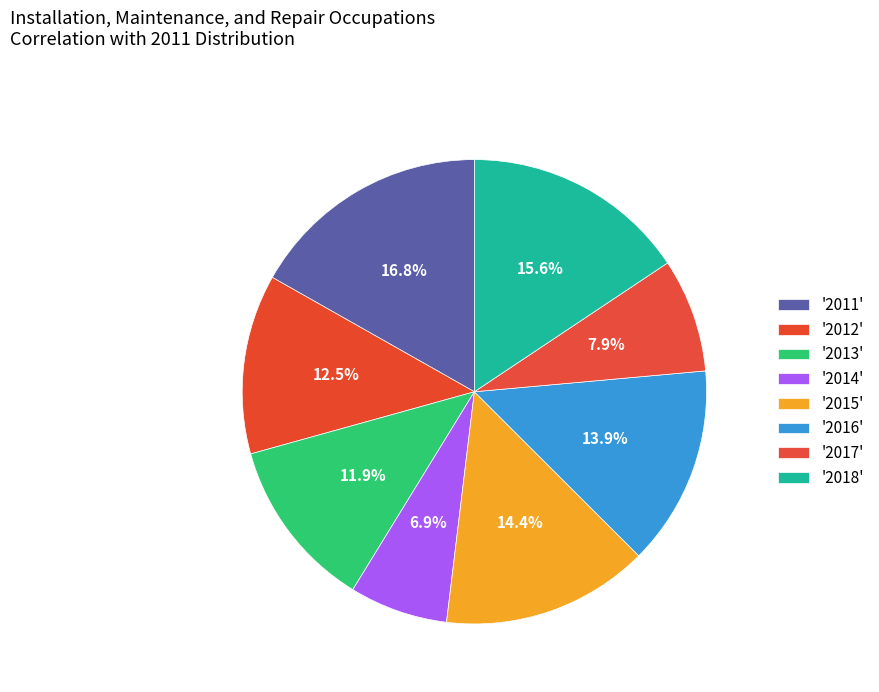

Which category has the smallest portion of the pie?

2014